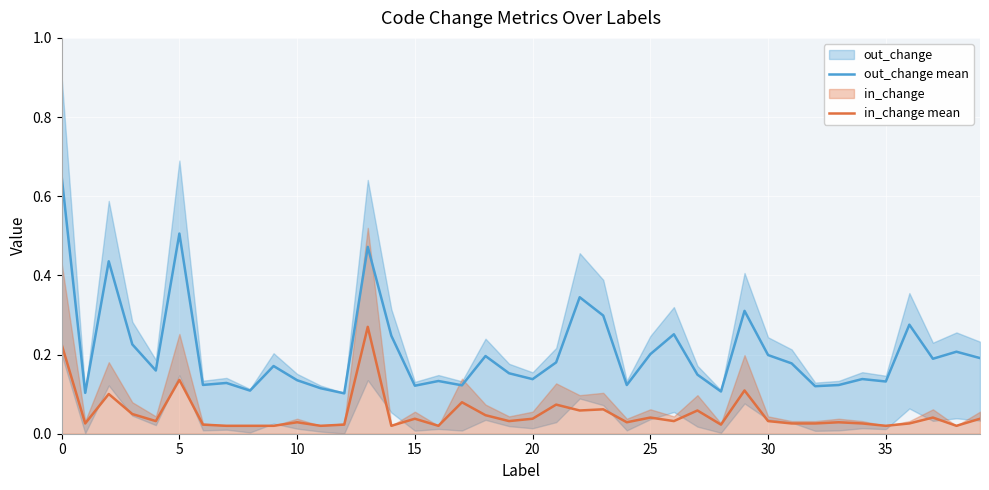

What is the label of the 14th point from the right?

26